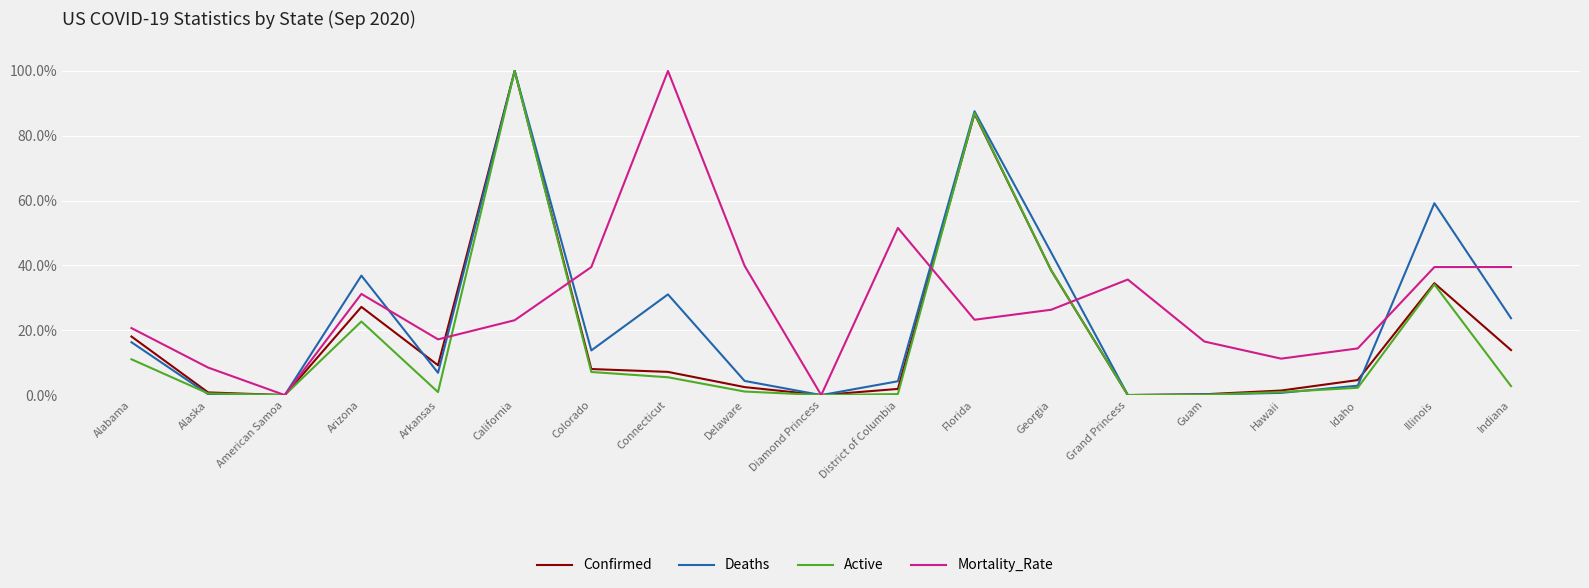

Which series ends up on top after the final intersection of Active and Confirmed?

Confirmed